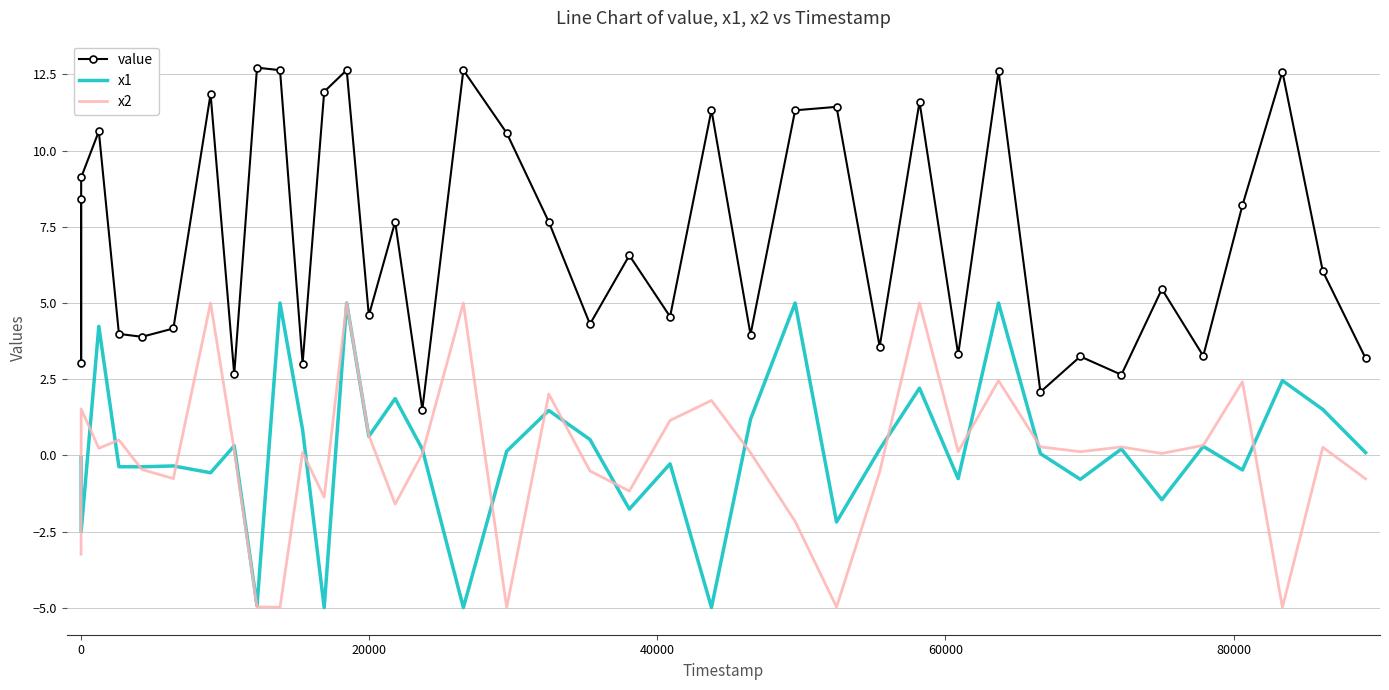

True or false: value and x2 intersect in this chart.

False